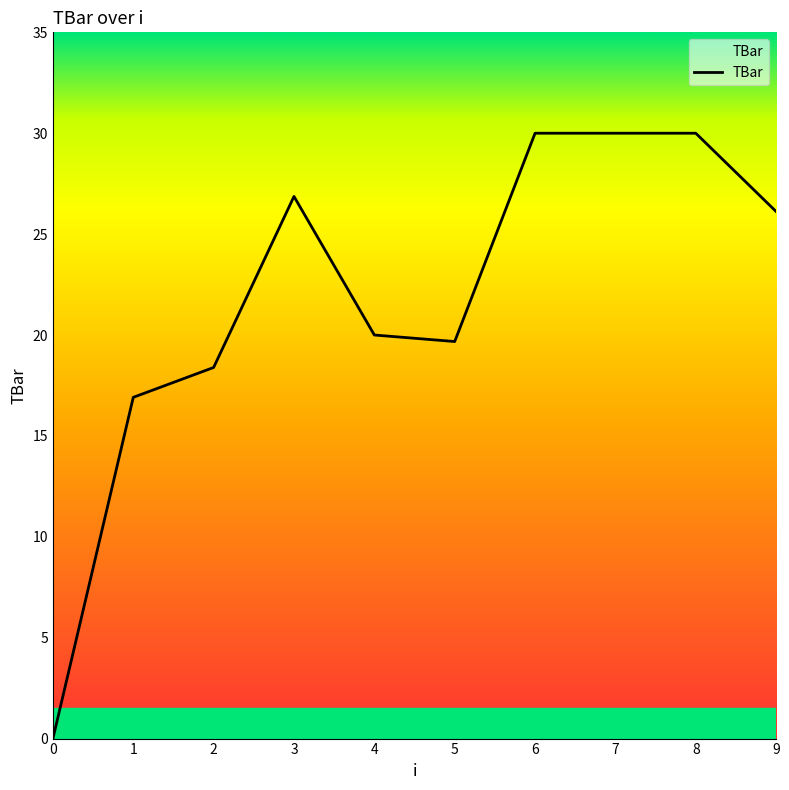

What is the maximum value shown in the chart?

30.0